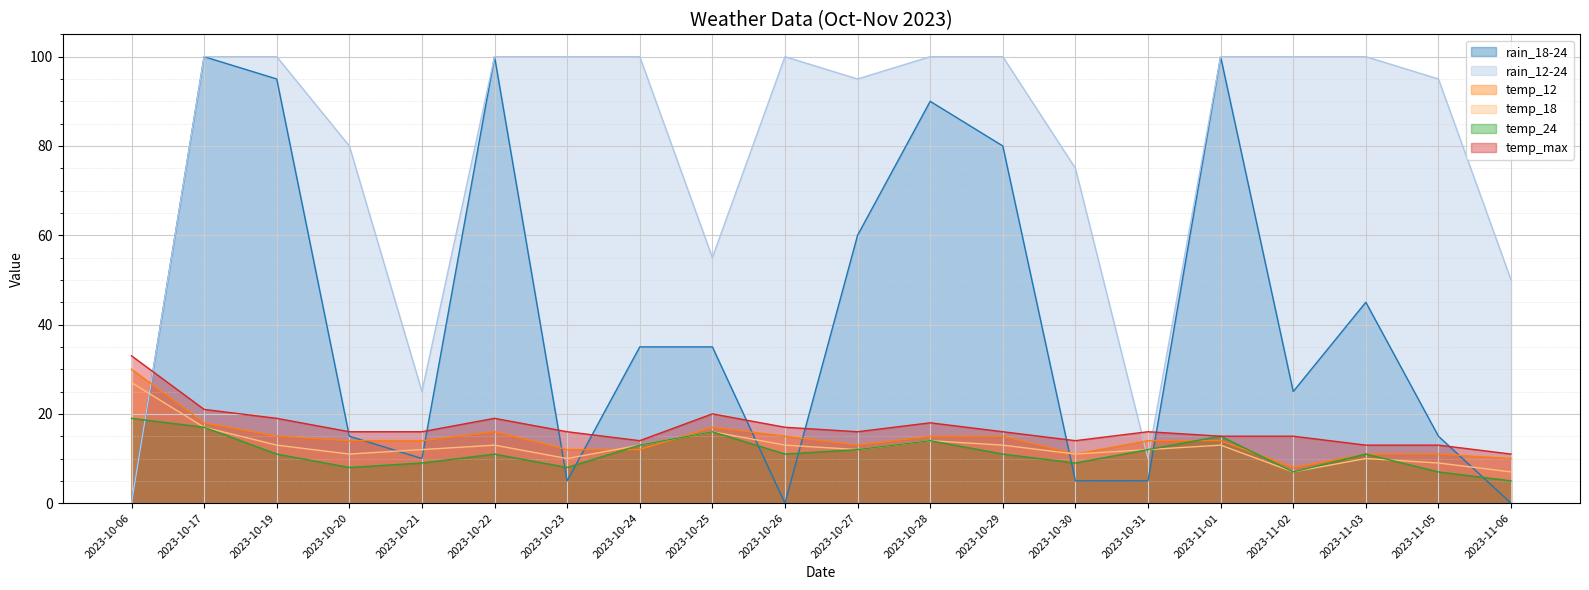

What is the label of the 7th point from the left?

2023-10-23